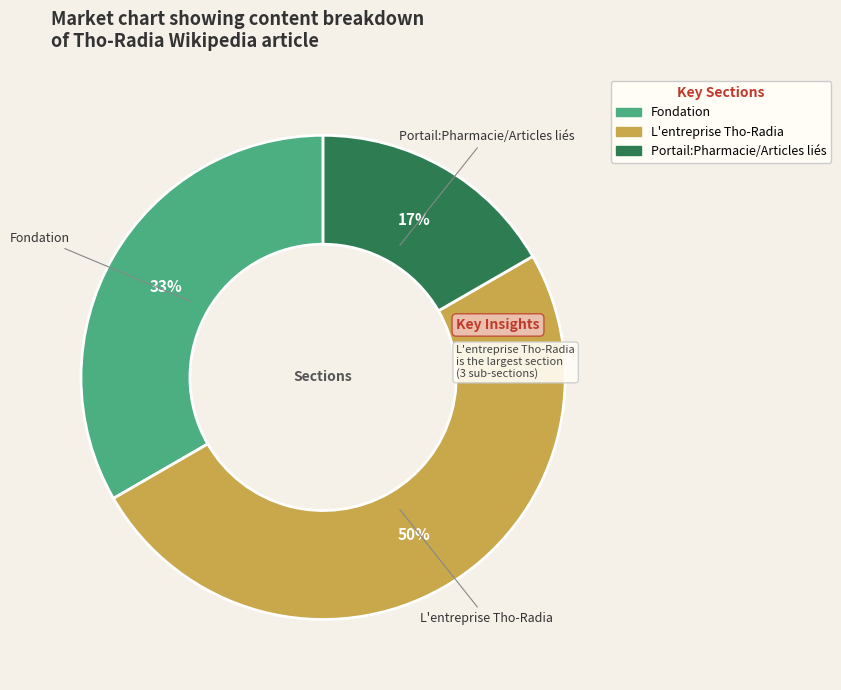

What is the ratio of the value at Portail:Pharmacie/Articles liés to the value at Fondation?

0.5